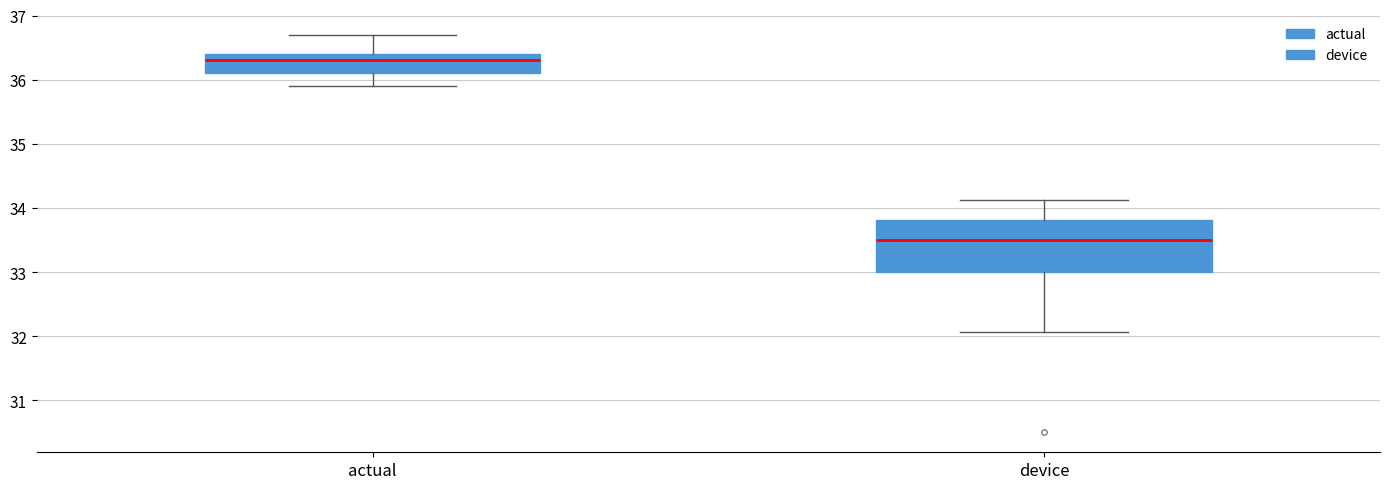

Reading left to right, transcribe this box plot: for each box, give where its median line is, the range the box spans, and where its two whiskers end, as read against the y-axis. The values are not printed on the chart, so give them approximately, as read against the axis.

actual: median 36.3, box 36.1 to 36.4, whiskers 35.9 to 36.7
device: median 33.5, box 33.0 to 33.8, whiskers 32.1 to 34.1